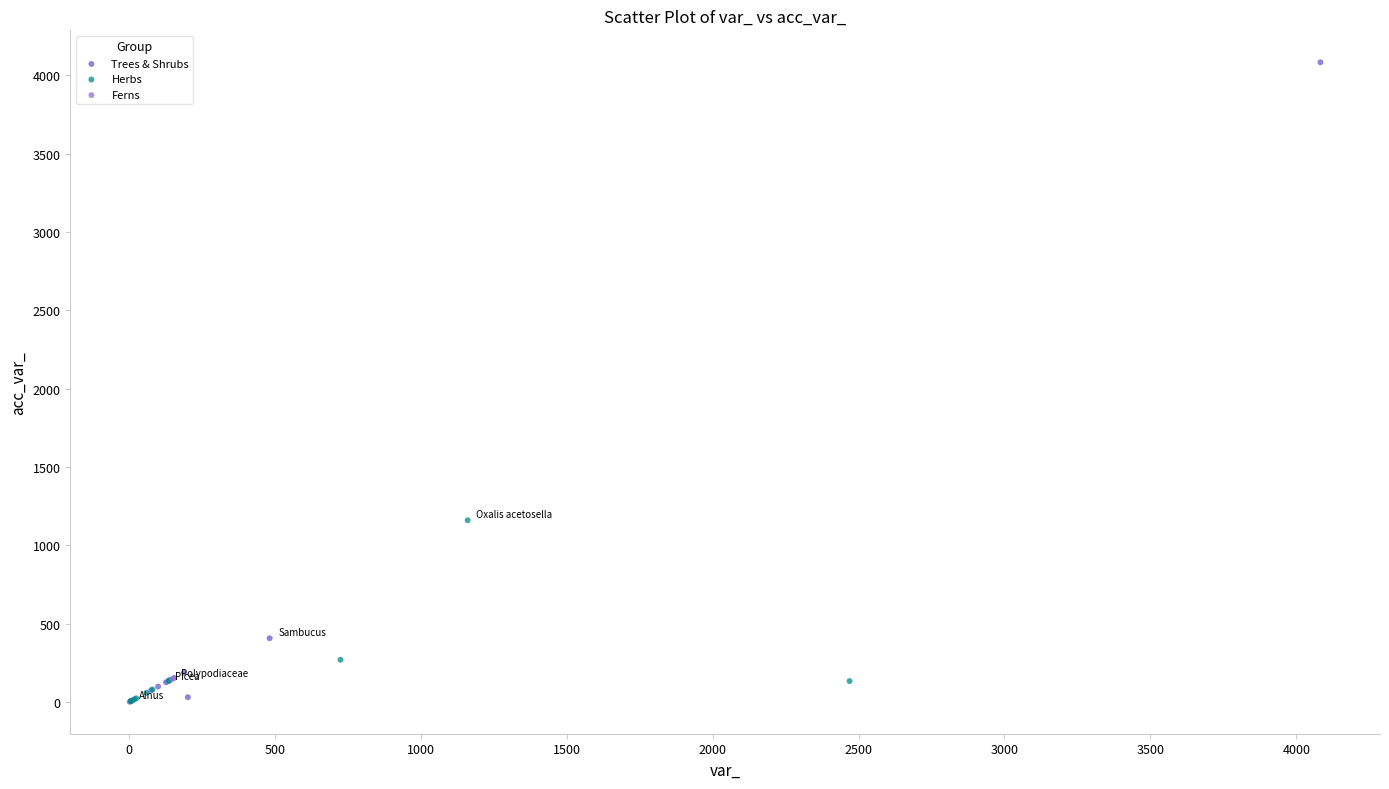

What are all the series names shown in the legend?

Trees & Shrubs, Herbs, Ferns